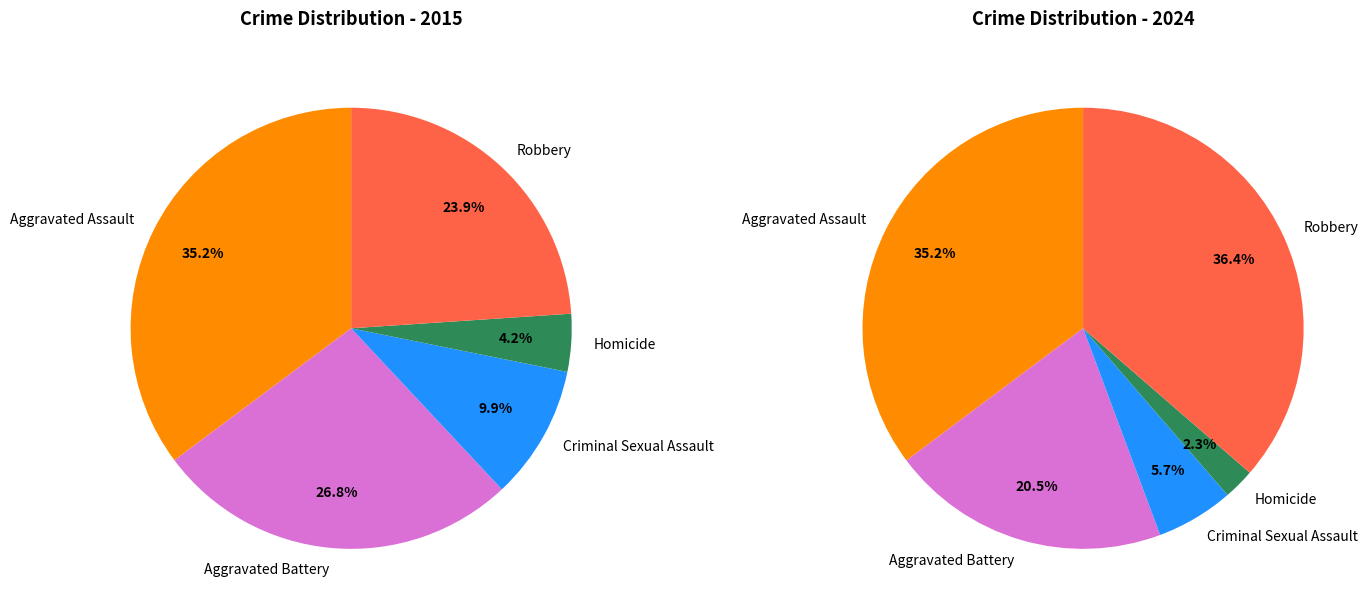

What percentage is NOT represented by Criminal Sexual Assault?

90.1%